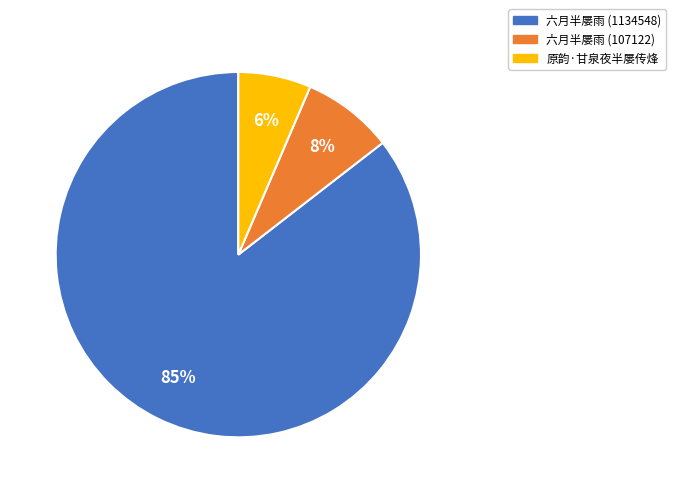

Which category has the biggest portion of the pie?

六月半屡雨 (1134548)